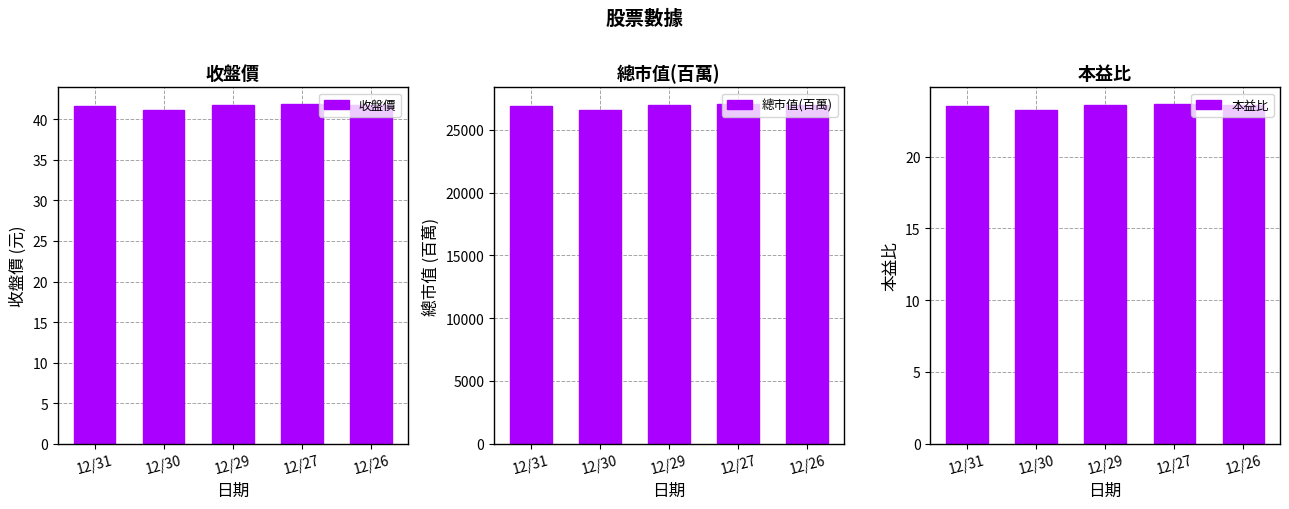

Which series has the largest total across all categories?

總市值(百萬)